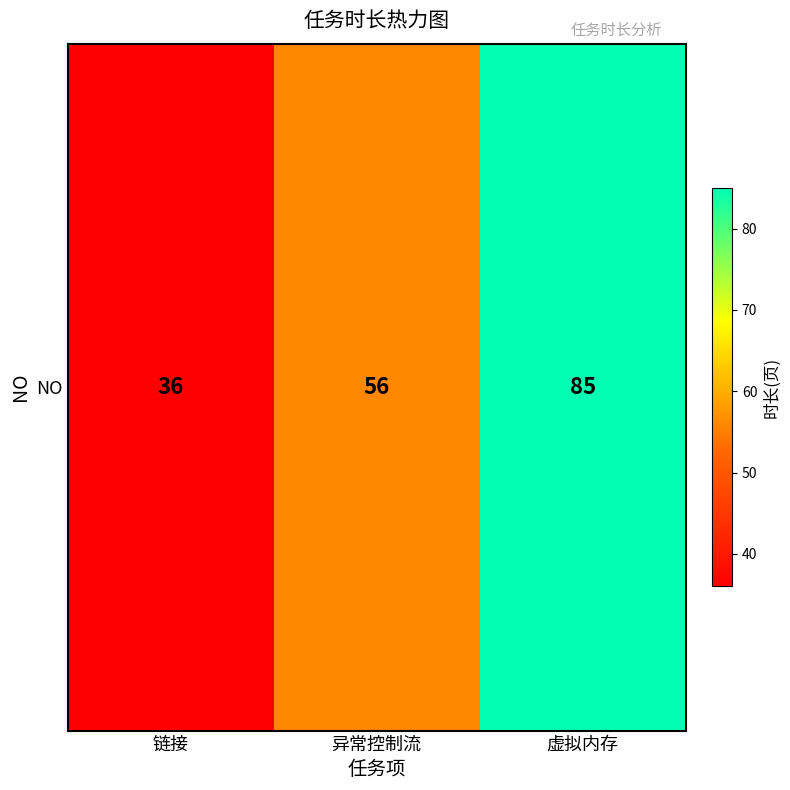

The value at 异常控制流 is 56. True or false?

True